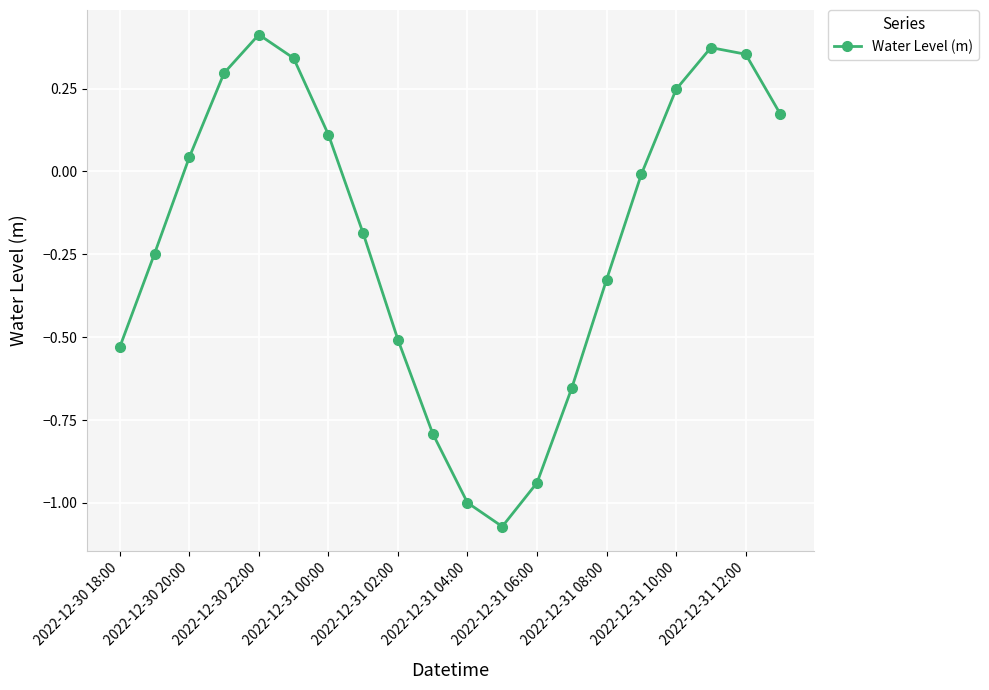

What is the difference between the maximum and minimum values?

1.5